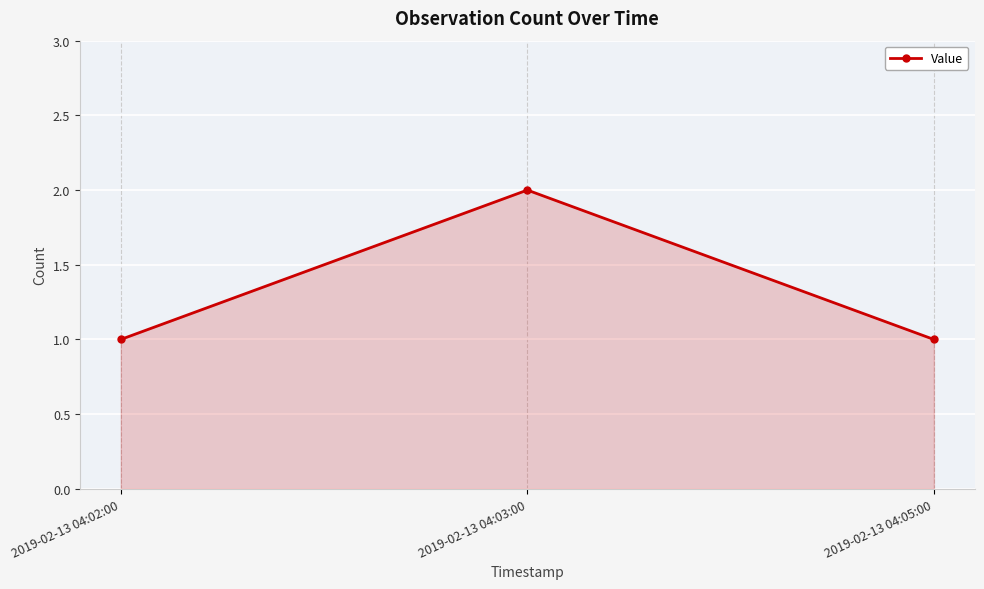

What is the smallest value displayed?

1